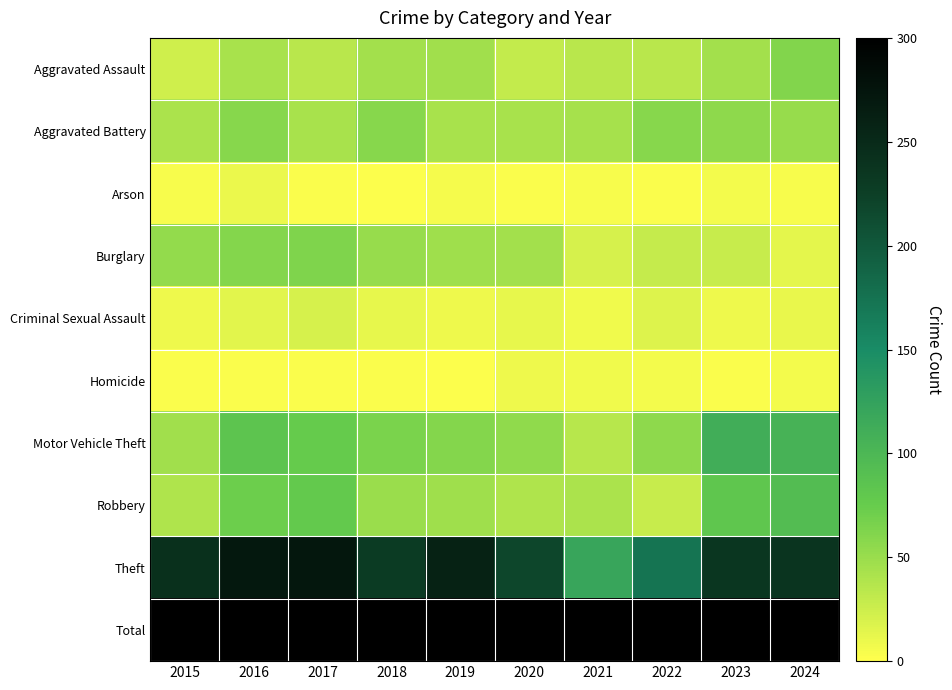

What is the maximum value shown in the chart?

617